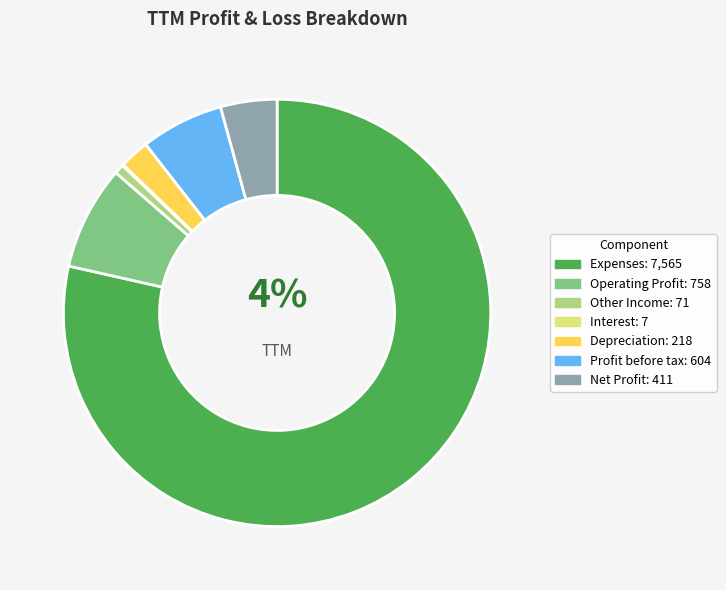

Rank the categories by value from highest to lowest.

Expenses, Operating Profit, Profit before tax, Net Profit, Depreciation, Other Income, Interest